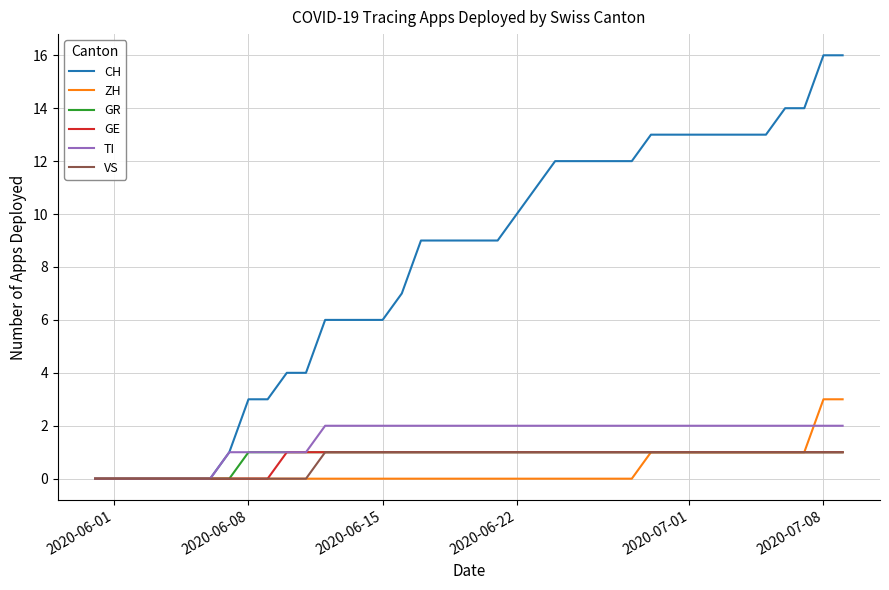

What are all the series names shown in the legend?

CH, ZH, GR, GE, TI, VS